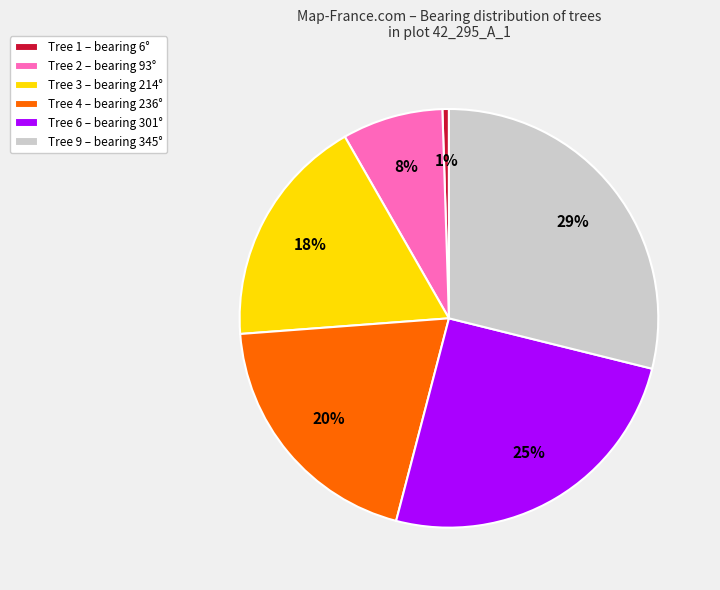

Does any single category account for the majority?

No